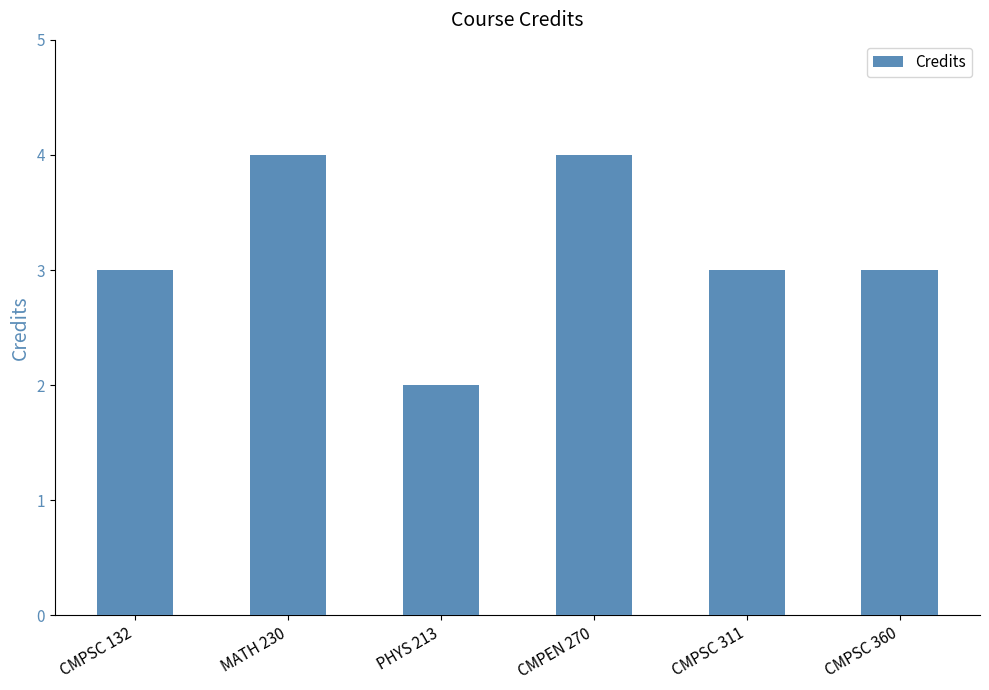

What is the approximate value at CMPEN 270?

4